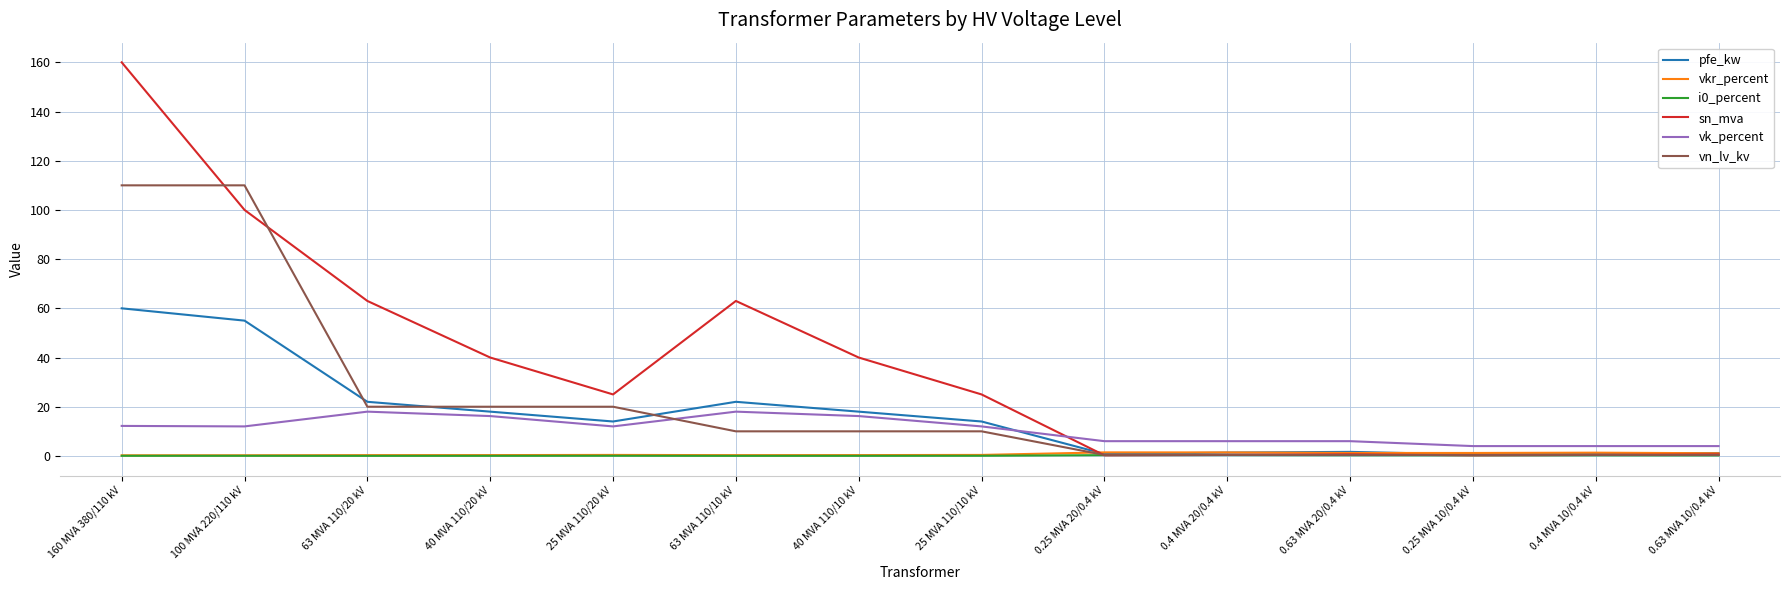

Is it true that vkr_percent equals 0.3 at 63 MVA 110/10 kV?

True